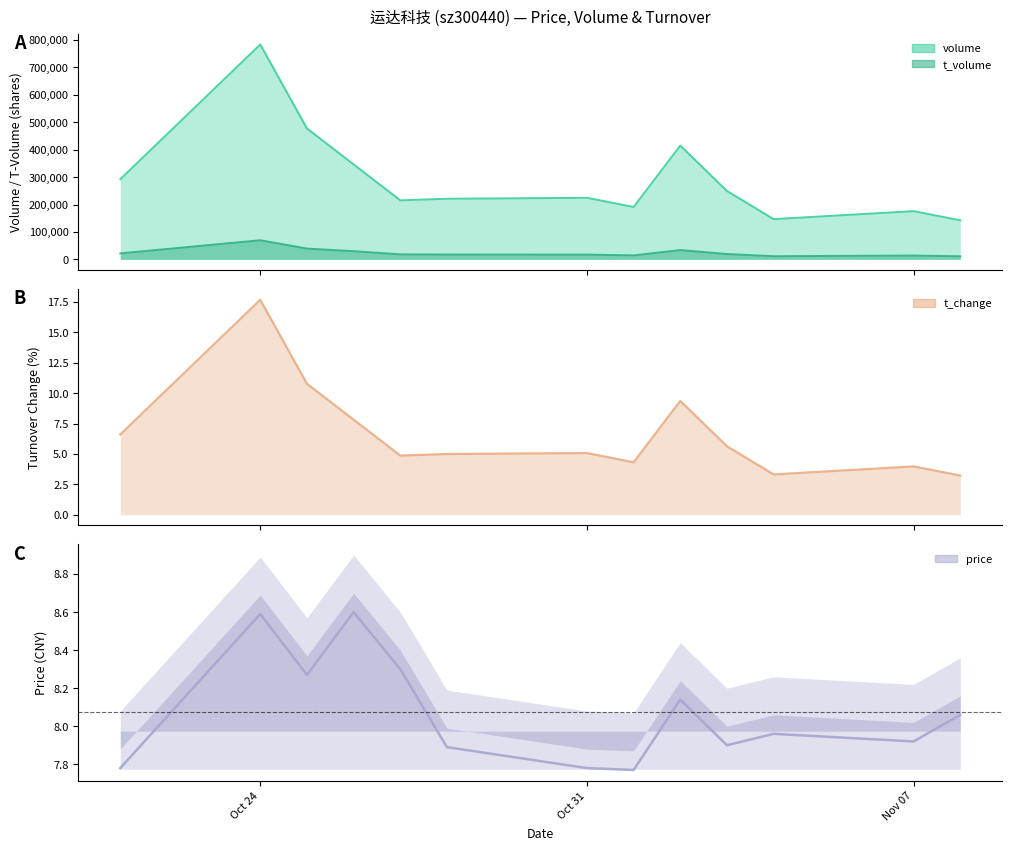

What is the value of the 12th point from the left?

7.9